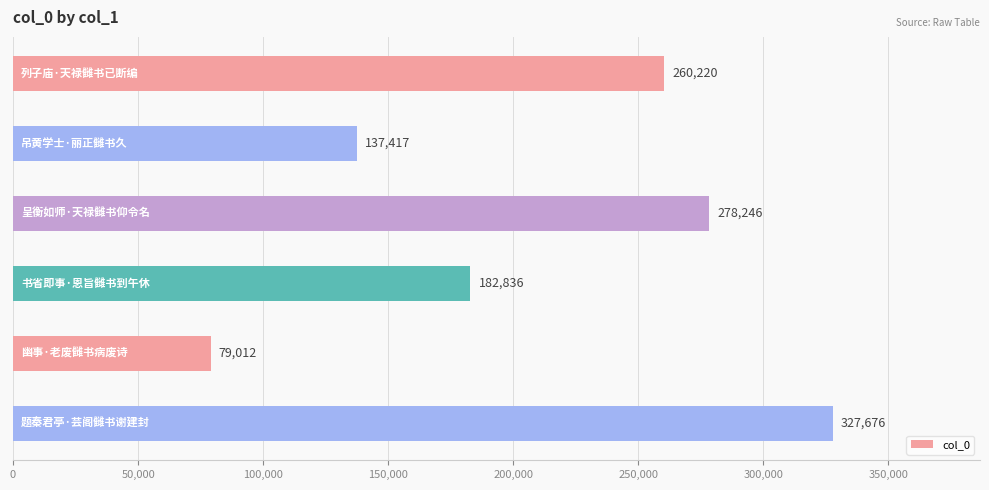

What is the maximum value shown in the chart?

327676